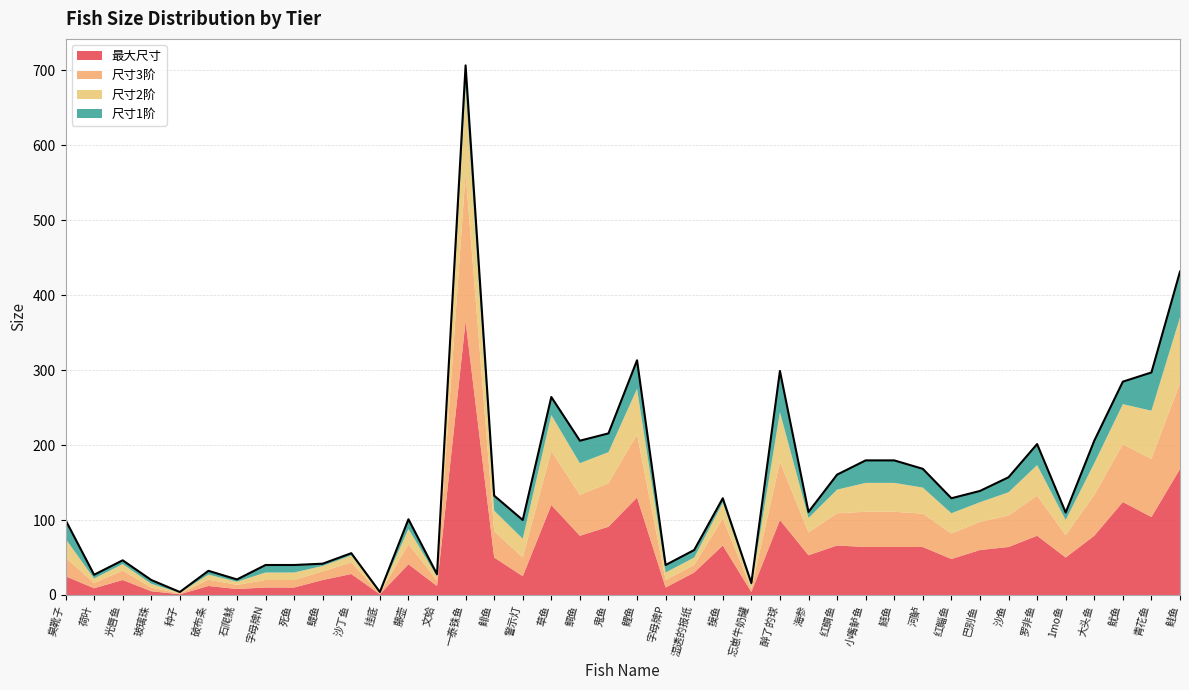

Which series has the widest spread of values?

最大尺寸